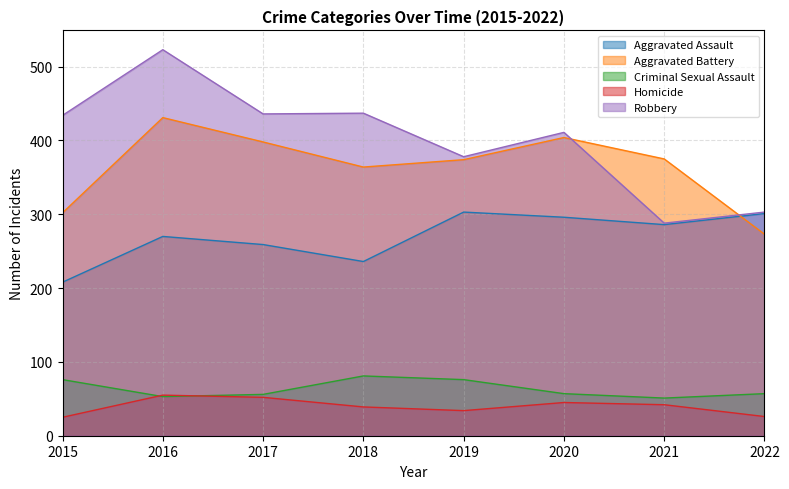

What is the minimum value for Aggravated Battery?

273